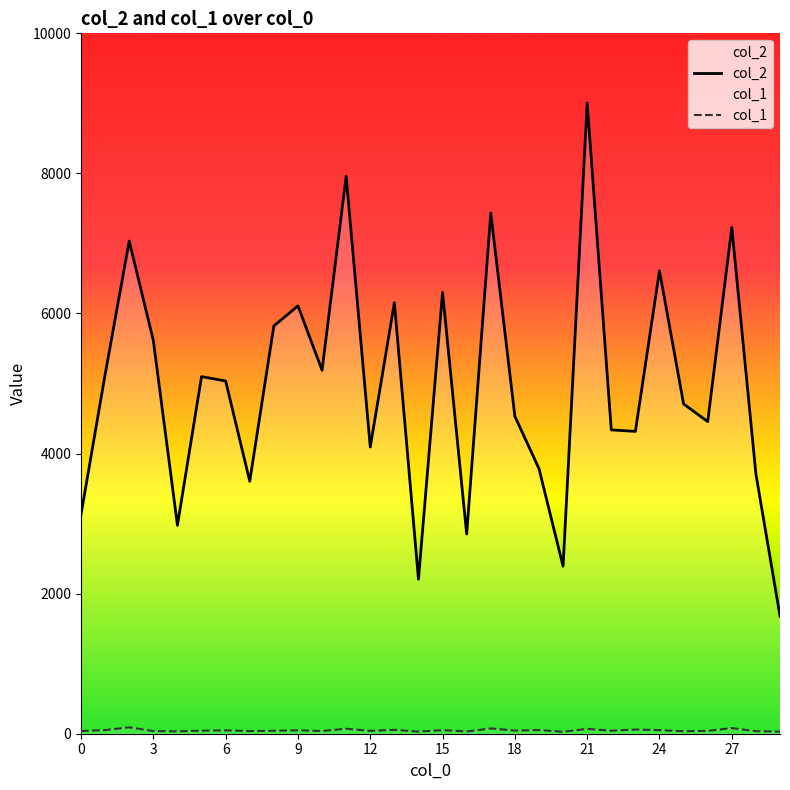

Reading right to left, extract all data points from this chart.

col_2: 1680	3710	7228	4456	4709	6610	4317	4338	9007	2392	3785	4532	7433	2851	6301	2206	6154	4094	7960	5190	6109	5822	3605	5036	5099	2976	5613	7034	5130	3132
col_1: 30	36	80	41	35	51	60	43	69	27	52	45	76	32	51	30	55	41	71	39	48	42	37	48	43	34	38	91	52	38